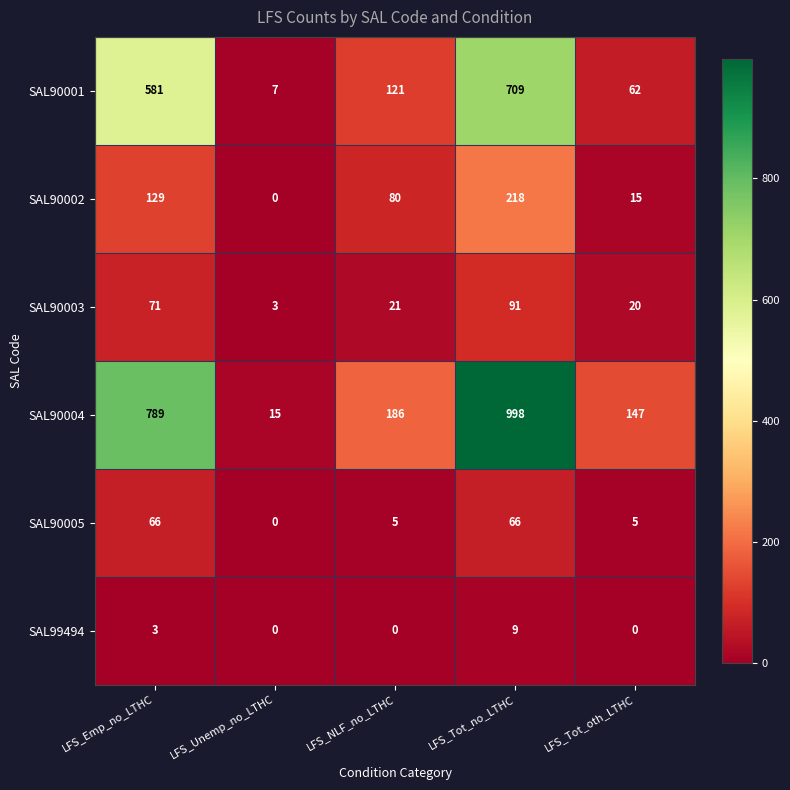

What is the average value of the SAL90001 series?

296